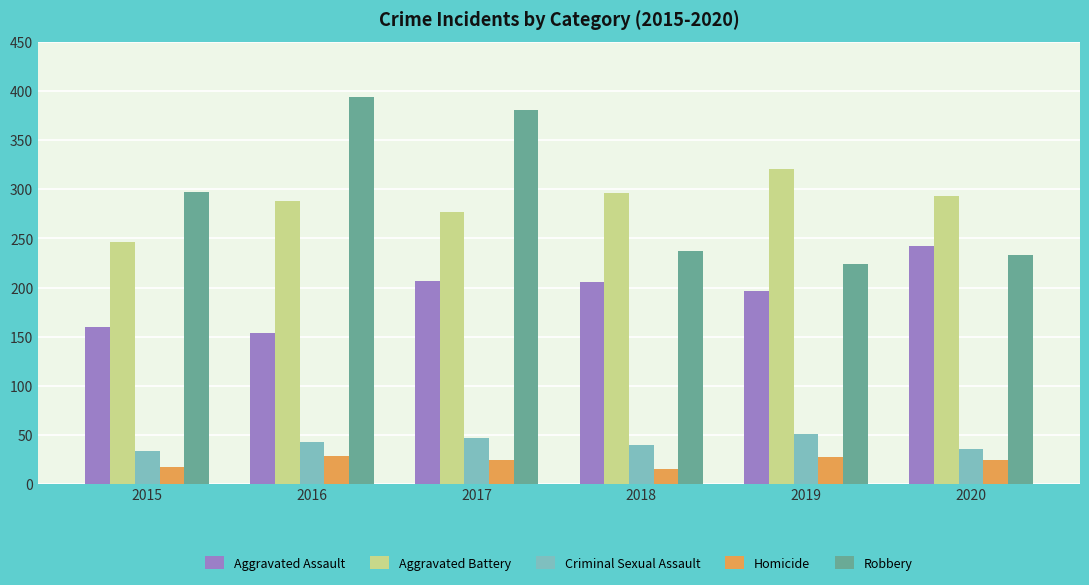

What is the sum of all Robbery values?

1766